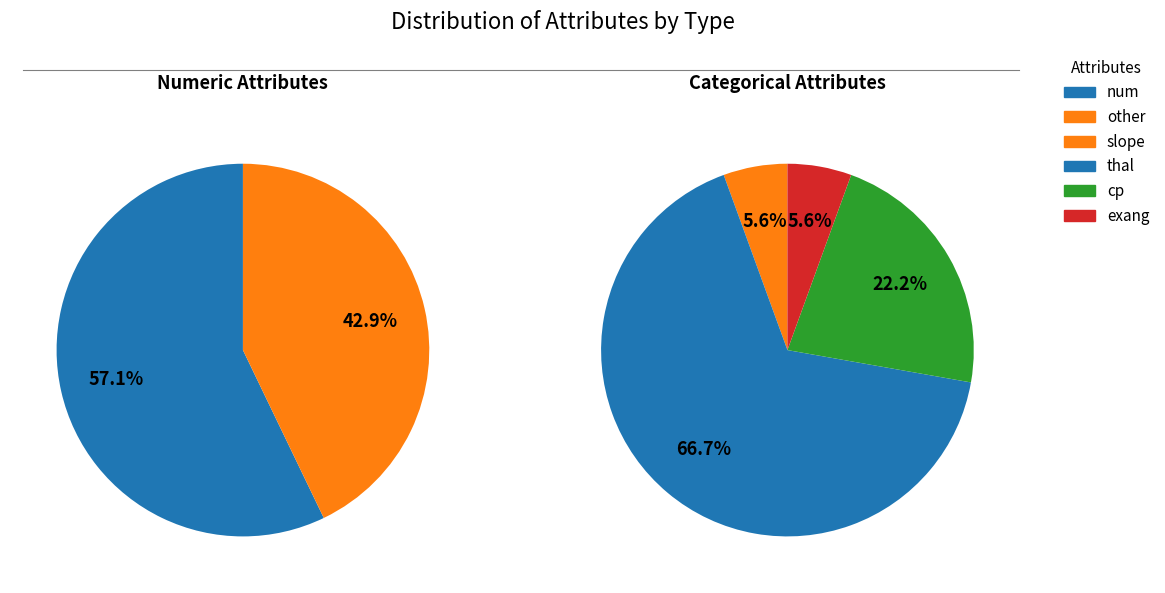

What is the smallest slice in the pie chart?

slope